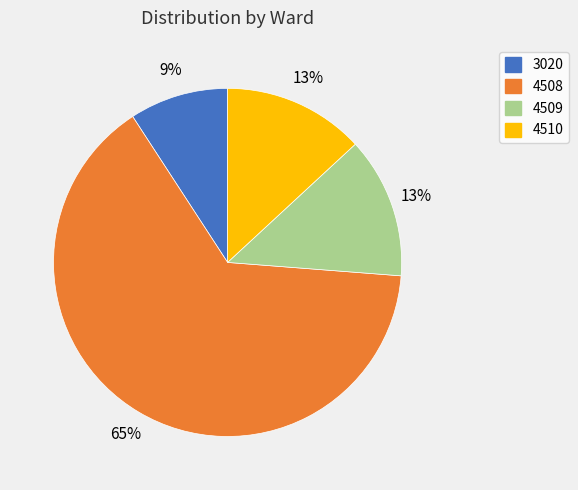

Is the sum of 4508 and 4509 greater than half?

Yes